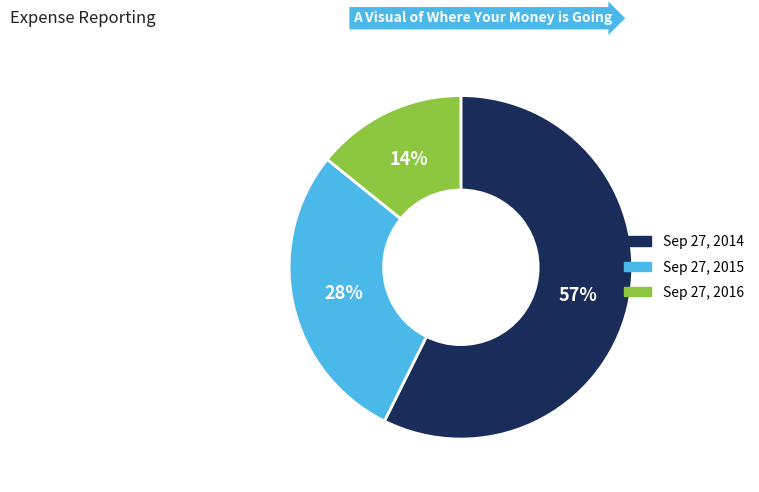

Is there any slice that represents more than half of the pie?

Yes